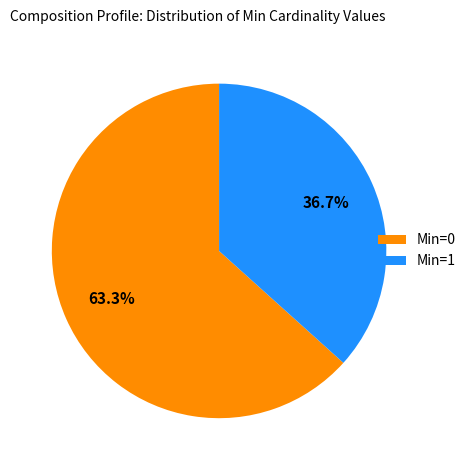

Rank the categories by value from highest to lowest.

Min=0, Min=1